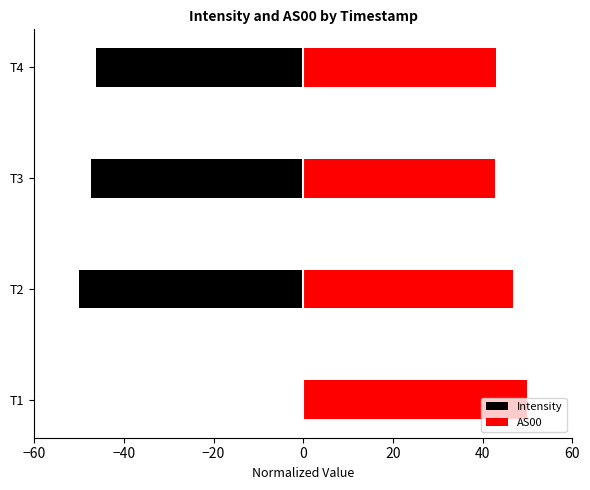

Is the value of Intensity at T2 greater than the value of AS00 at T1?

No